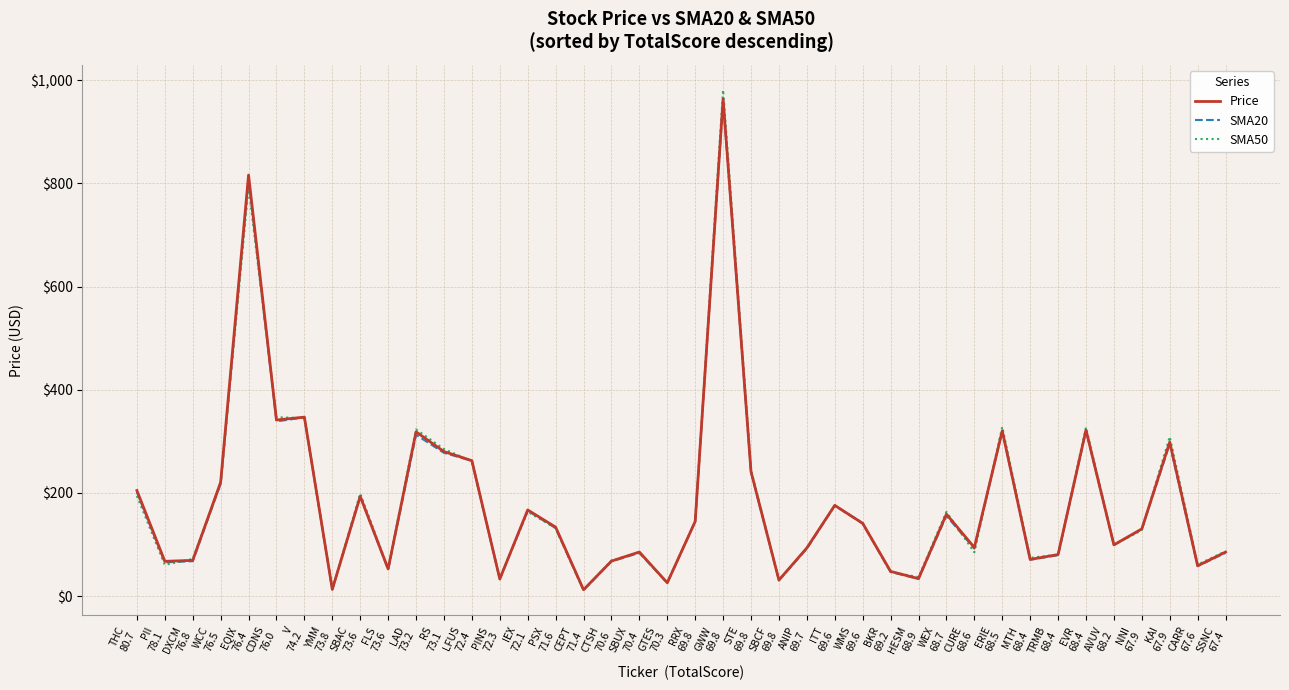

What is the highest value of the Price series?

963.5